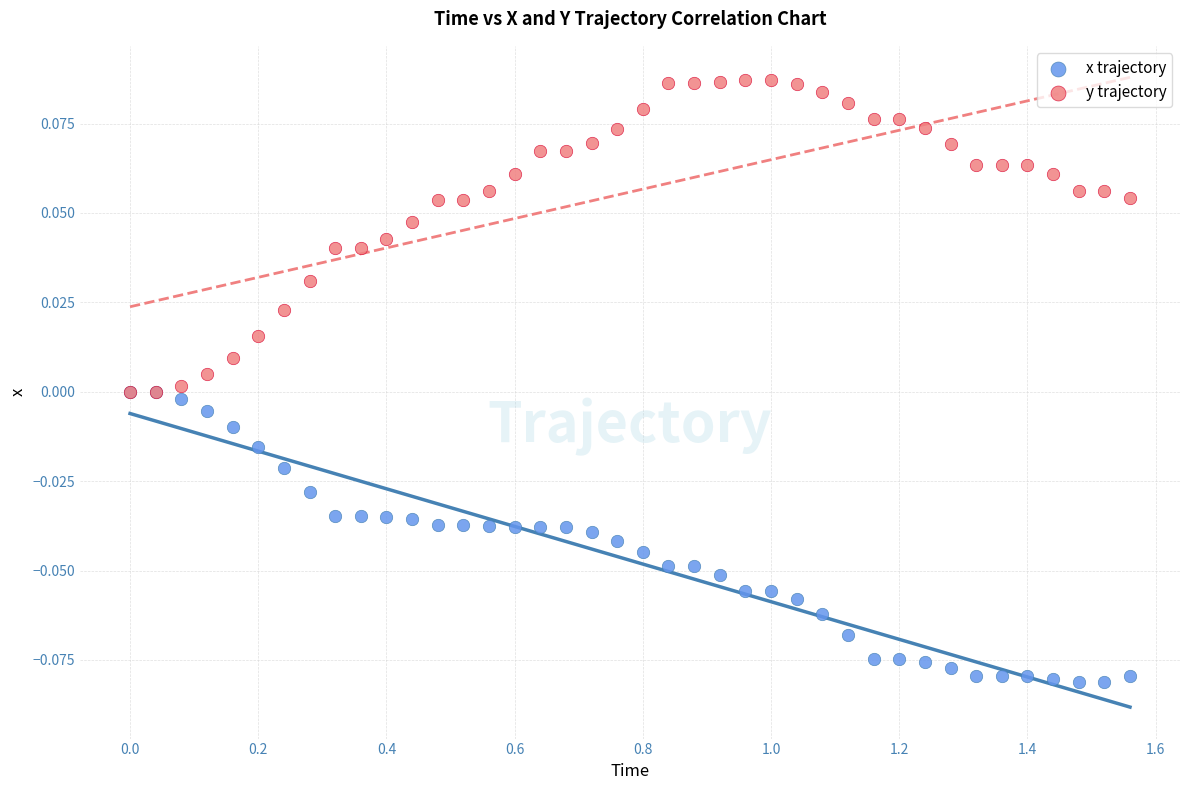

Which series has the widest spread of Y values?

y trajectory